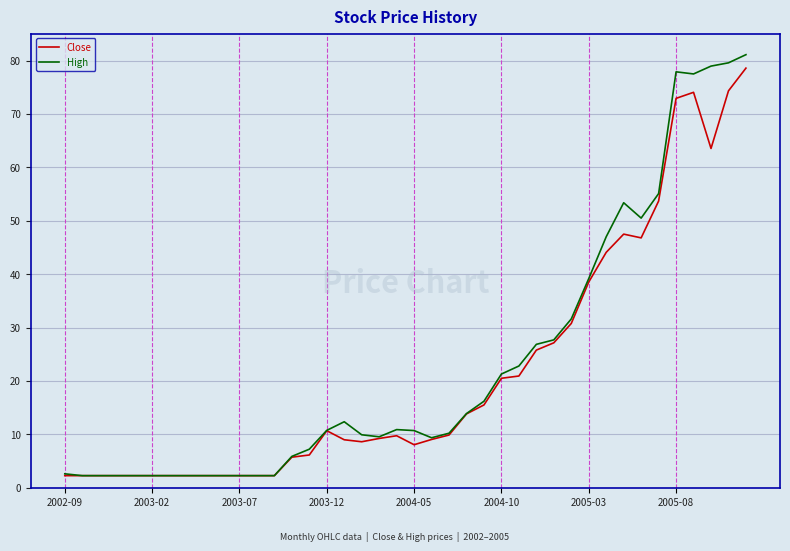

What is the lowest value of the Close series?

2.3